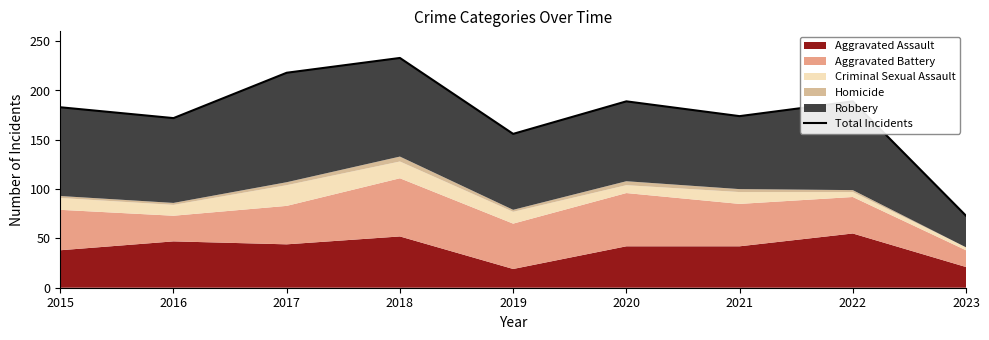

Where does the data first go above 183?

2017